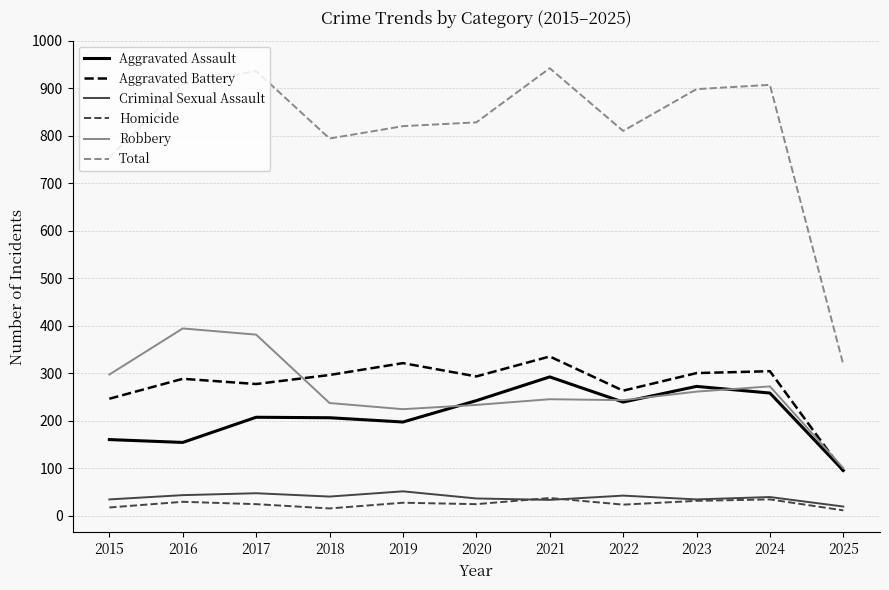

What is the spread (max minus min) of values at 2023?

867